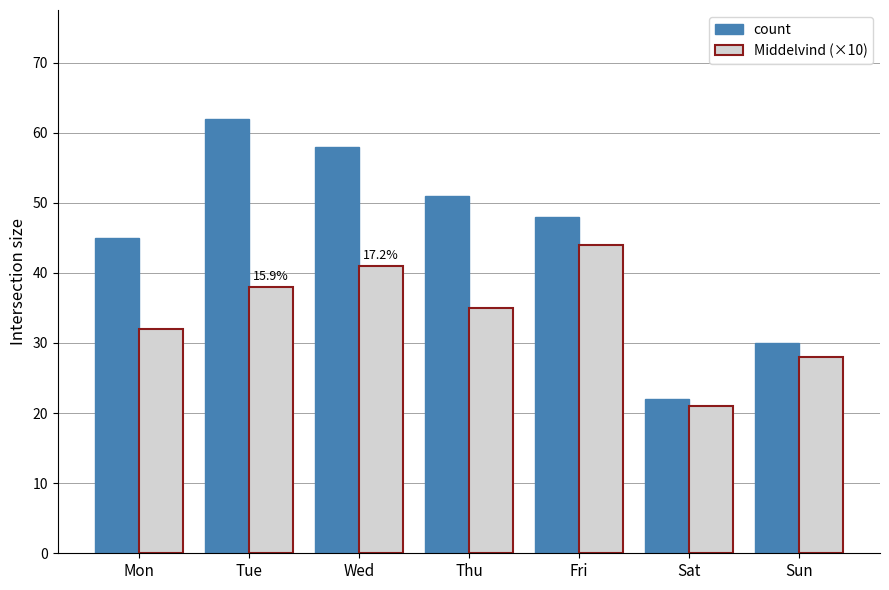

Rank the series by their average value, from highest to lowest.

count, Middelvind (×10)